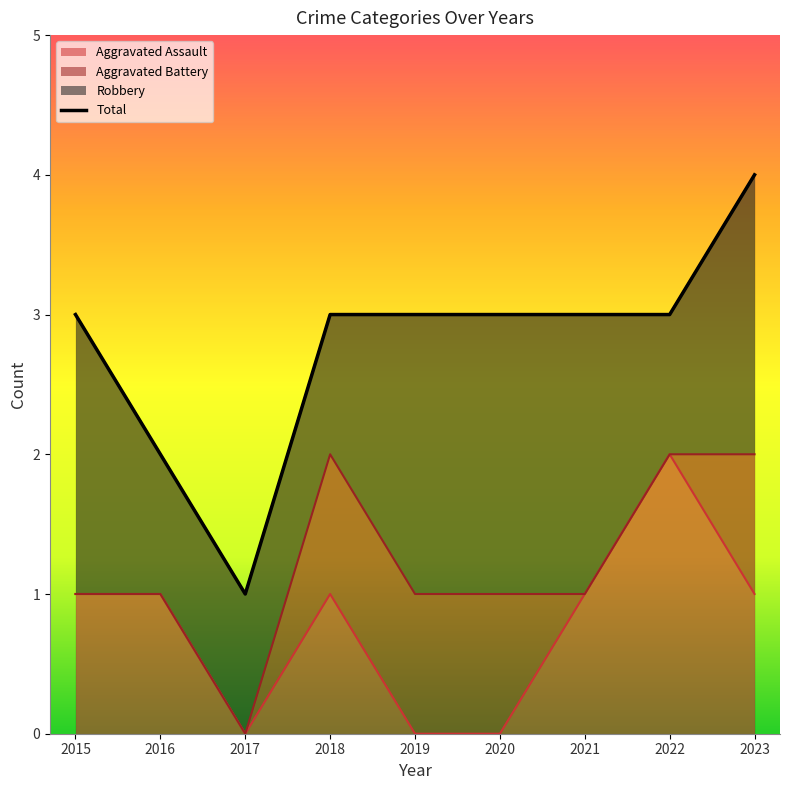

What is the greatest value displayed?

4